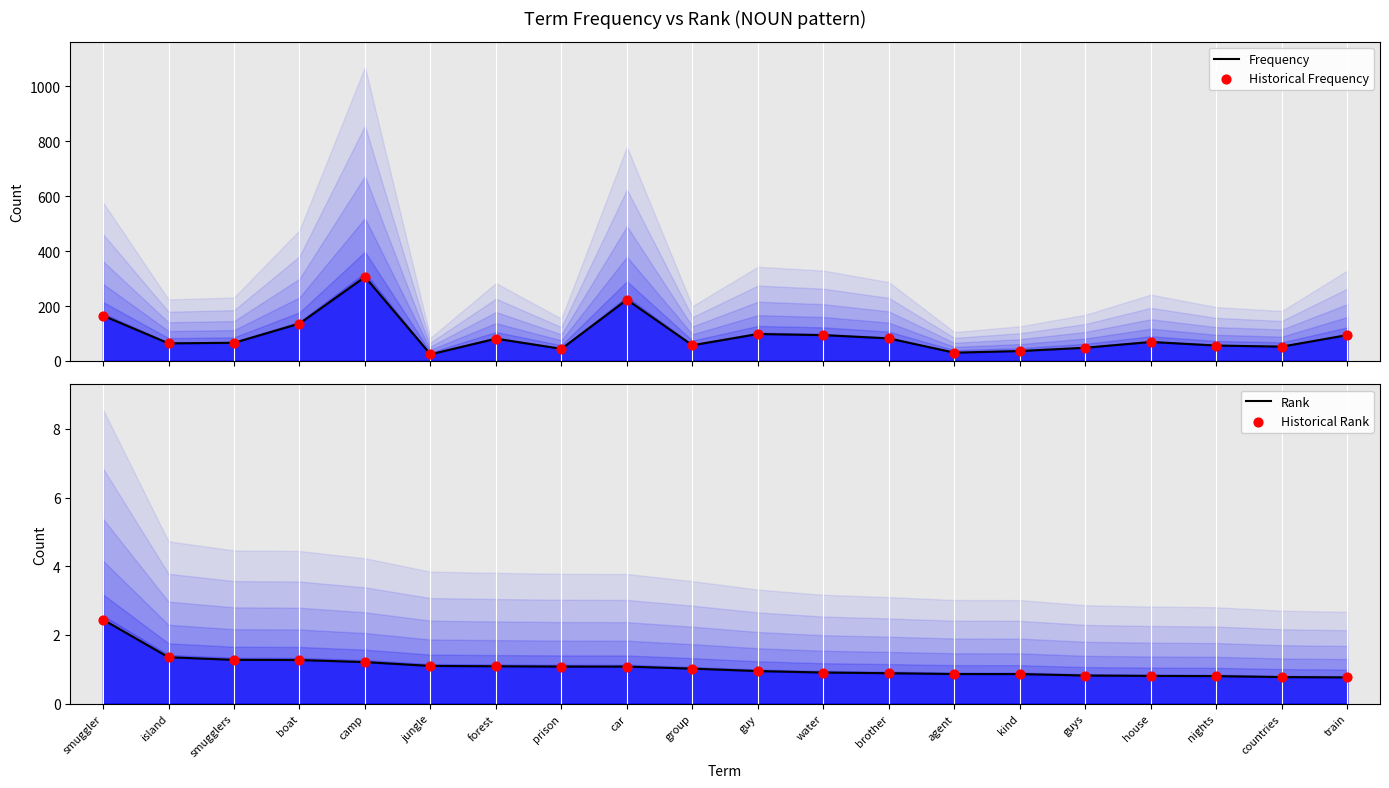

Which series has the largest Y range (max minus min)?

Frequency